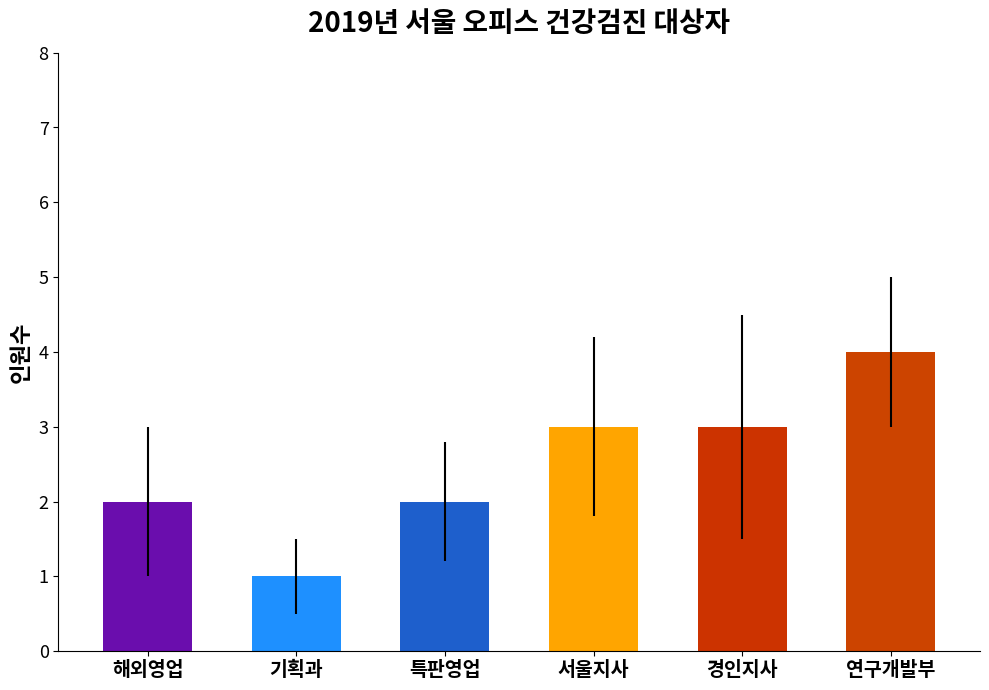

What is the difference between the maximum and minimum values?

3